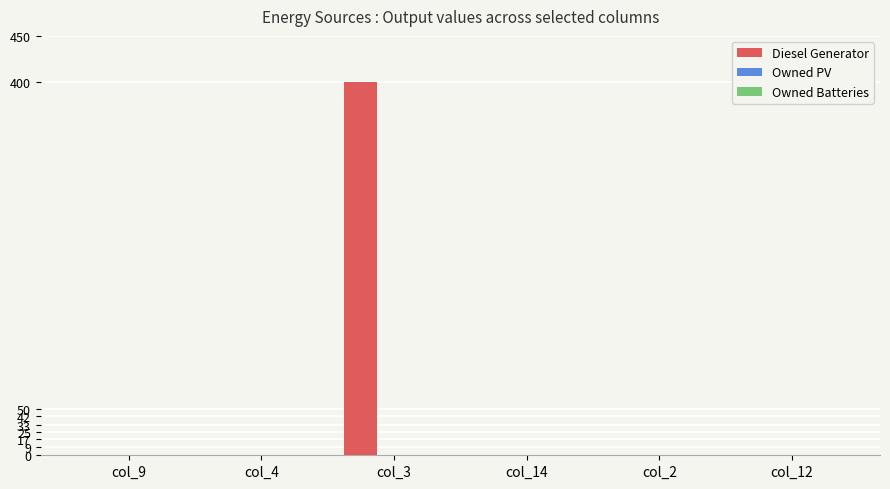

What is the greatest value displayed?

400